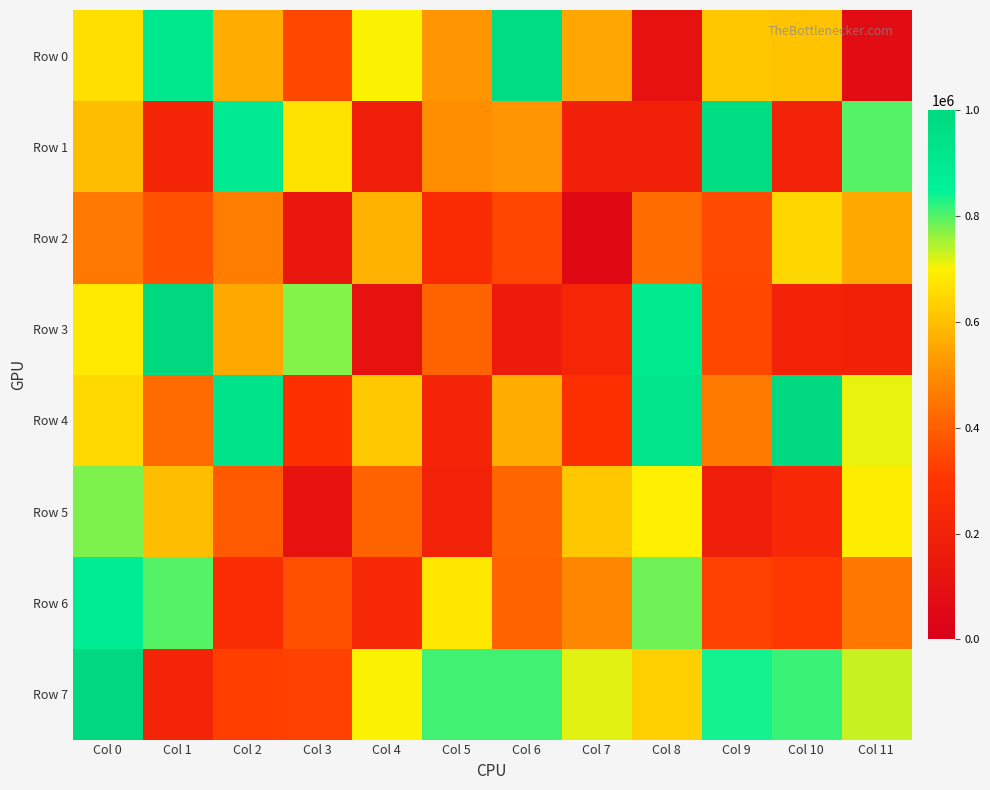

What is the total value across all series at Col 9?

4096367